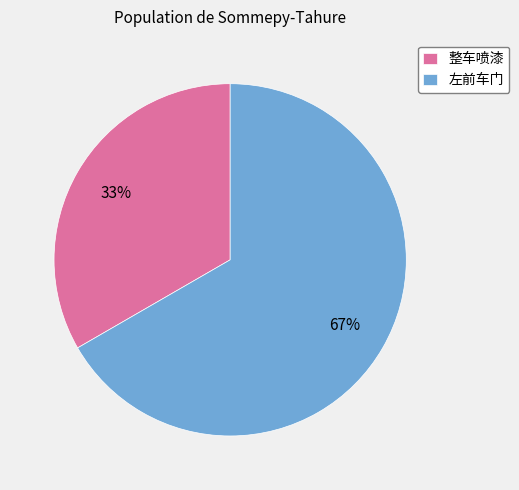

Is it true that 左前车门 is 67% of the pie?

True